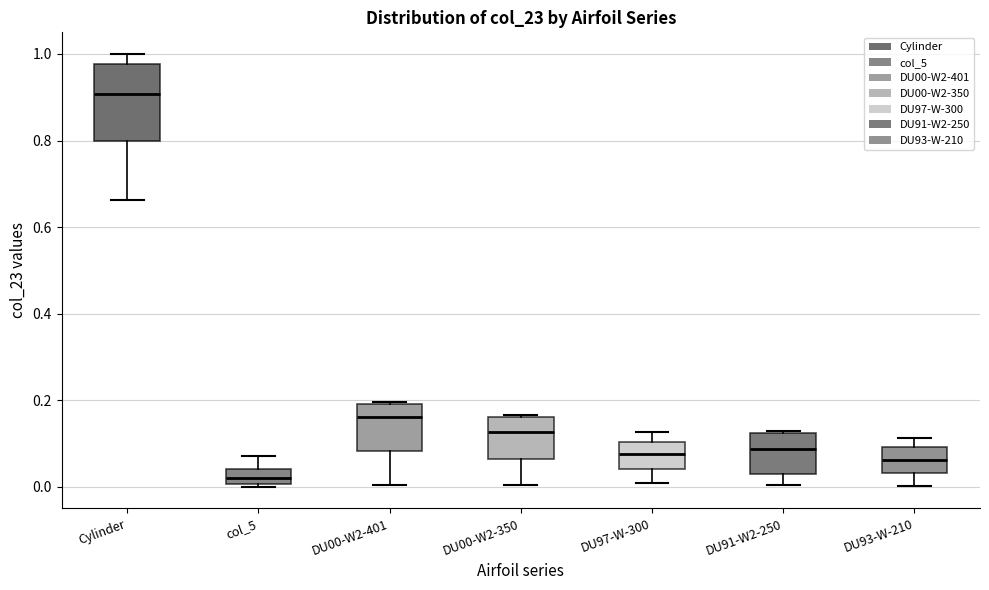

Where does the upper whisker of the box for col_5 end on the y-axis? The values are not printed on the chart, so give them approximately, as read against the axis.

0.08